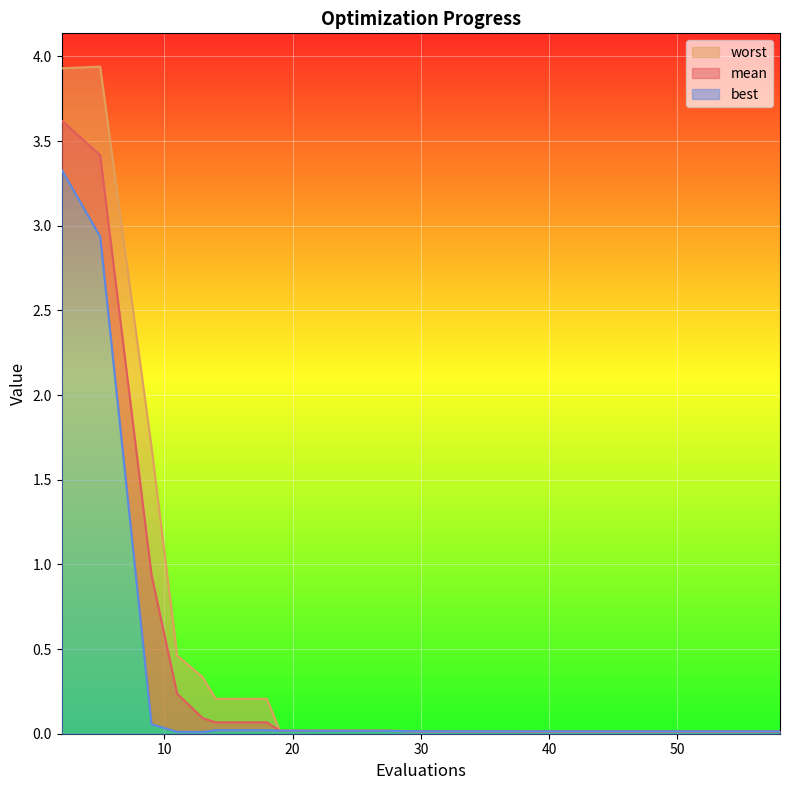

What is the difference between the highest and lowest values at 2?

0.6